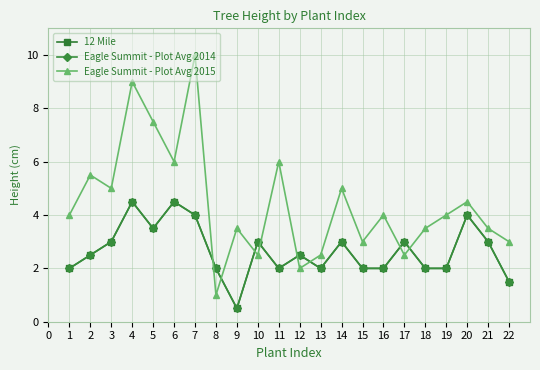

Is this an area chart (filled region under the line)?

No